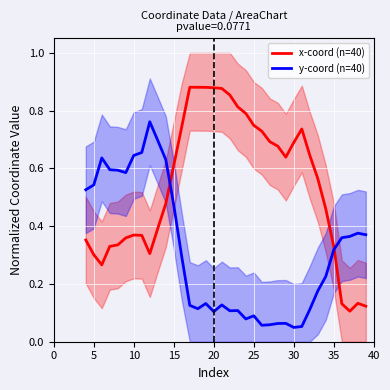

In x-coord (n=40), how many points are lower than both neighbors (excluding endpoints)?

4